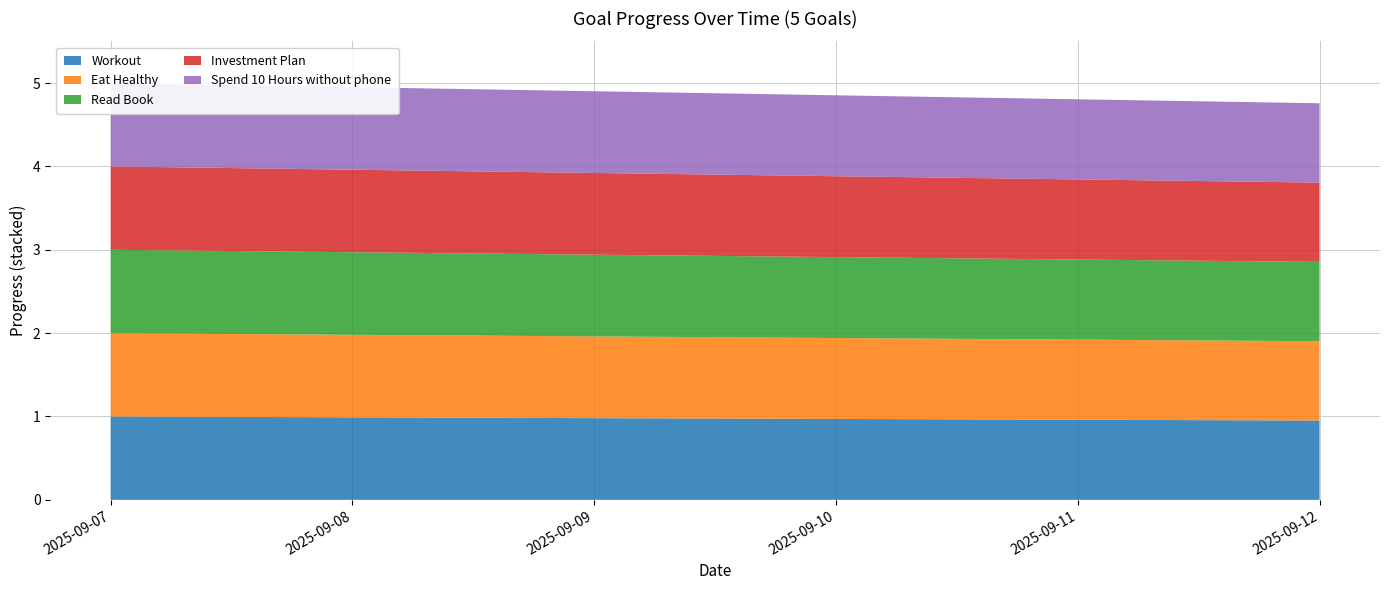

Reading right to left, extract all data points from this chart.

Workout: 2025-09-12=1.0	2025-09-11=1.0	2025-09-10=1.0	2025-09-09=1.0	2025-09-08=1.0	2025-09-07=1.0
Eat Healthy: 2025-09-12=1.0	2025-09-11=1.0	2025-09-10=1.0	2025-09-09=1.0	2025-09-08=1.0	2025-09-07=1.0
Read Book: 2025-09-12=1.0	2025-09-11=1.0	2025-09-10=1.0	2025-09-09=1.0	2025-09-08=1.0	2025-09-07=1.0
Investment Plan: 2025-09-12=1.0	2025-09-11=1.0	2025-09-10=1.0	2025-09-09=1.0	2025-09-08=1.0	2025-09-07=1.0
Spend 10 Hours without phone: 2025-09-12=1.0	2025-09-11=1.0	2025-09-10=1.0	2025-09-09=1.0	2025-09-08=1.0	2025-09-07=1.0